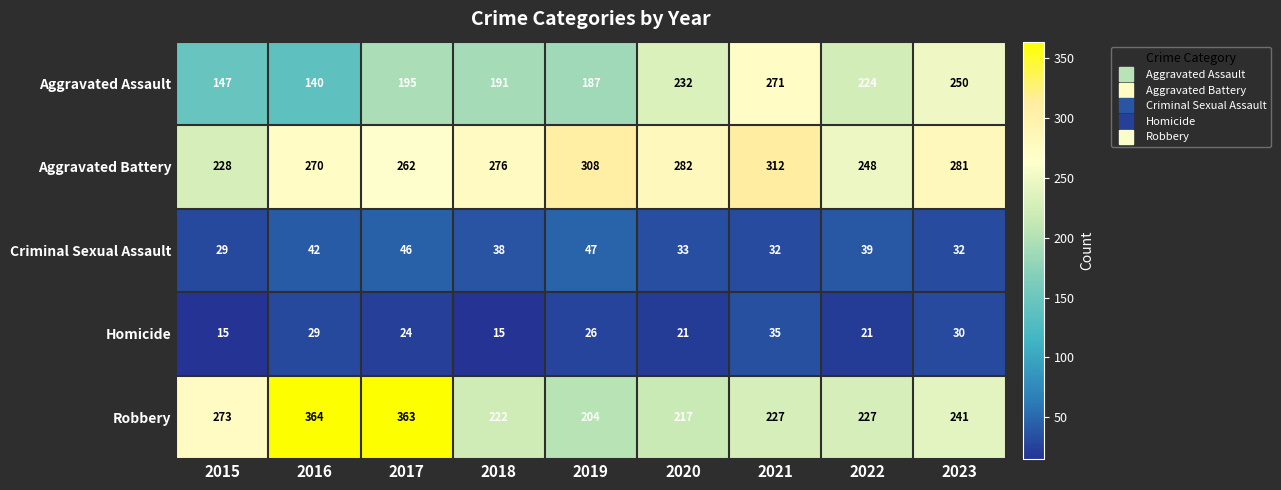

What is the minimum value shown in the chart?

15